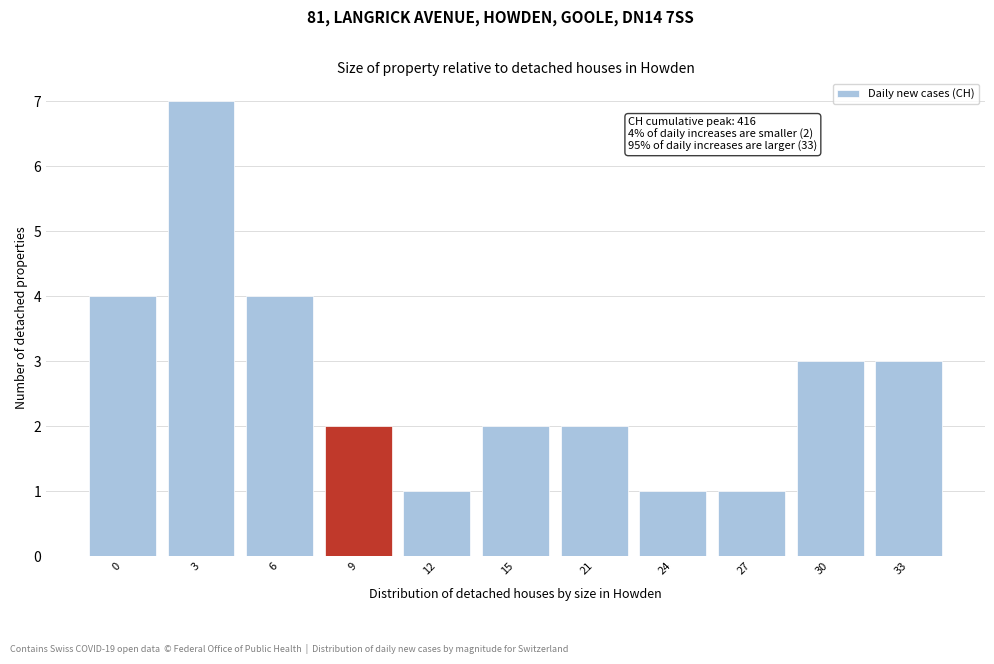

Reading right to left, what are all the values shown in this chart?

3	3	1	1	2	2	1	2	4	7	4